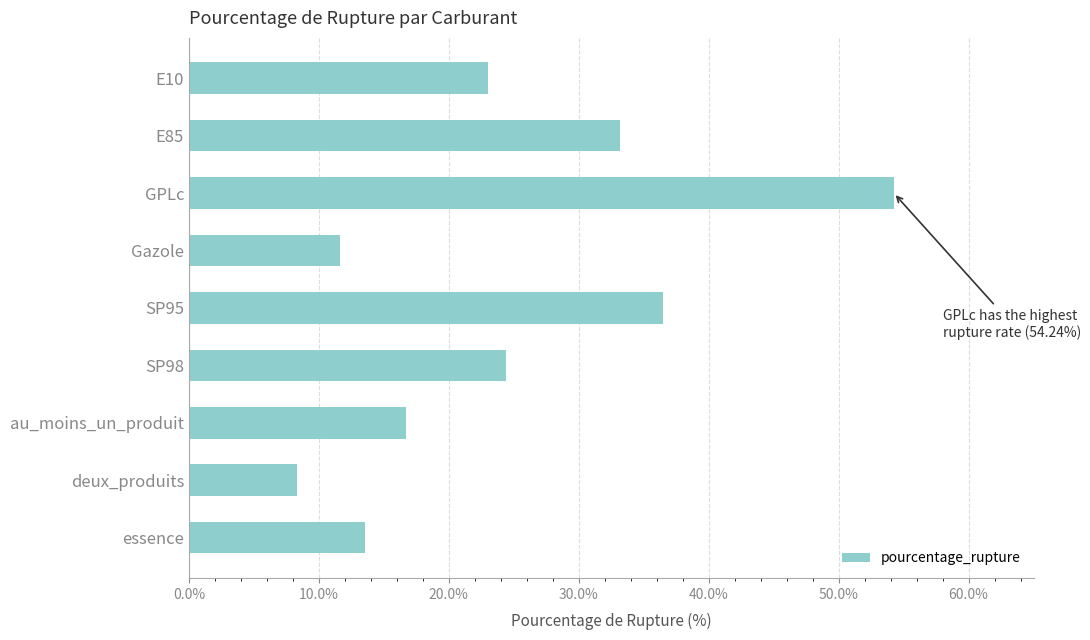

What is the sum of the values at E85 and E10?

56.2